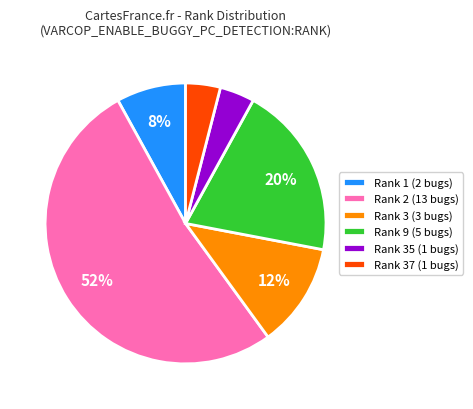

Do Rank 9 (5 bugs) and Rank 2 (13 bugs) together represent more than half of the pie?

Yes